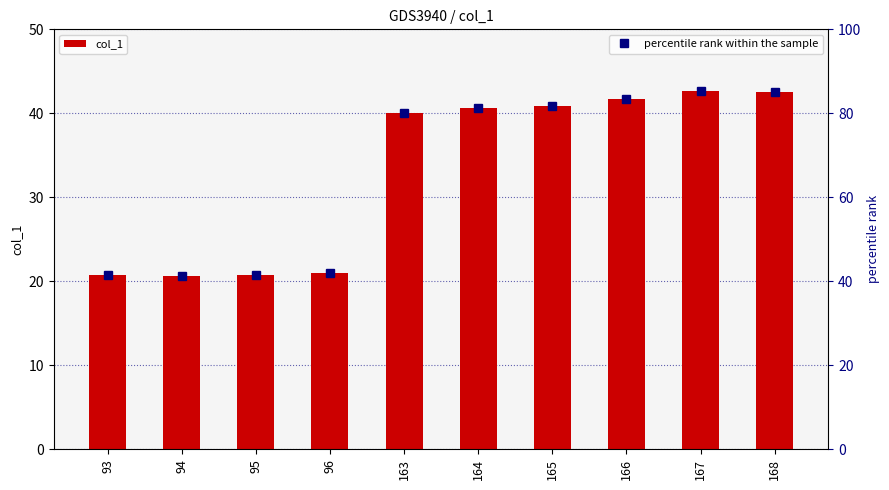

What is the sum of the col_1 values at 94 and 168?

63.2